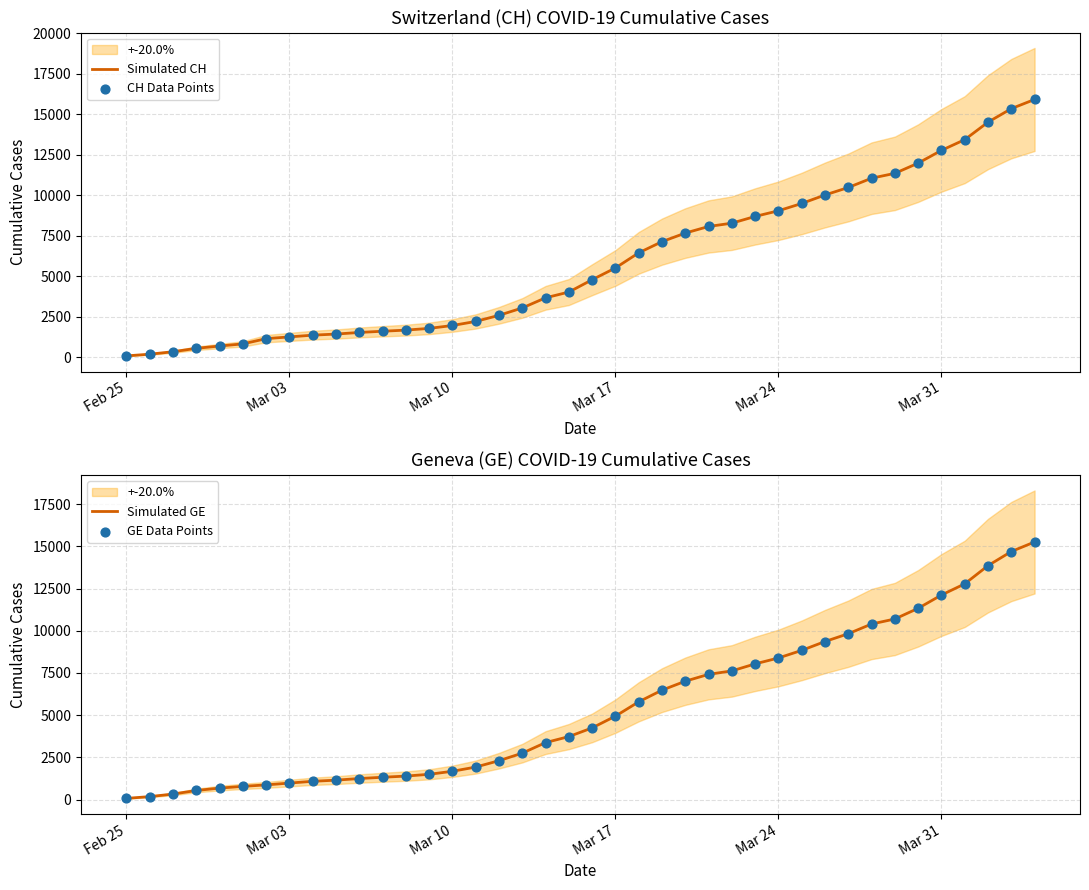

Which series reaches the minimum Y coordinate?

Simulated CH